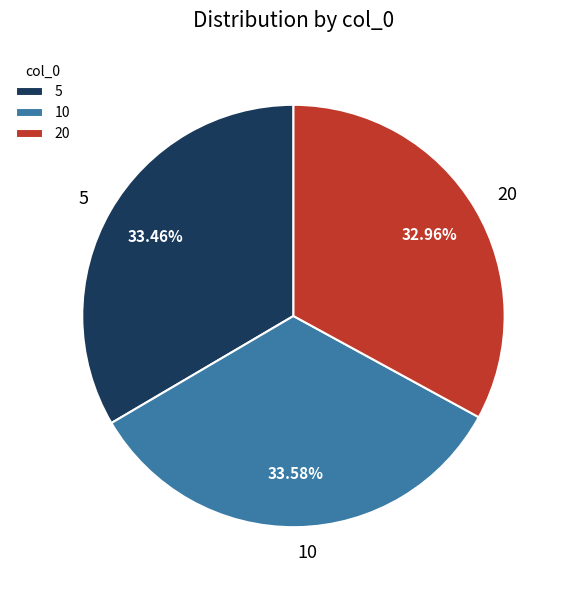

How many slices are in this pie chart?

3